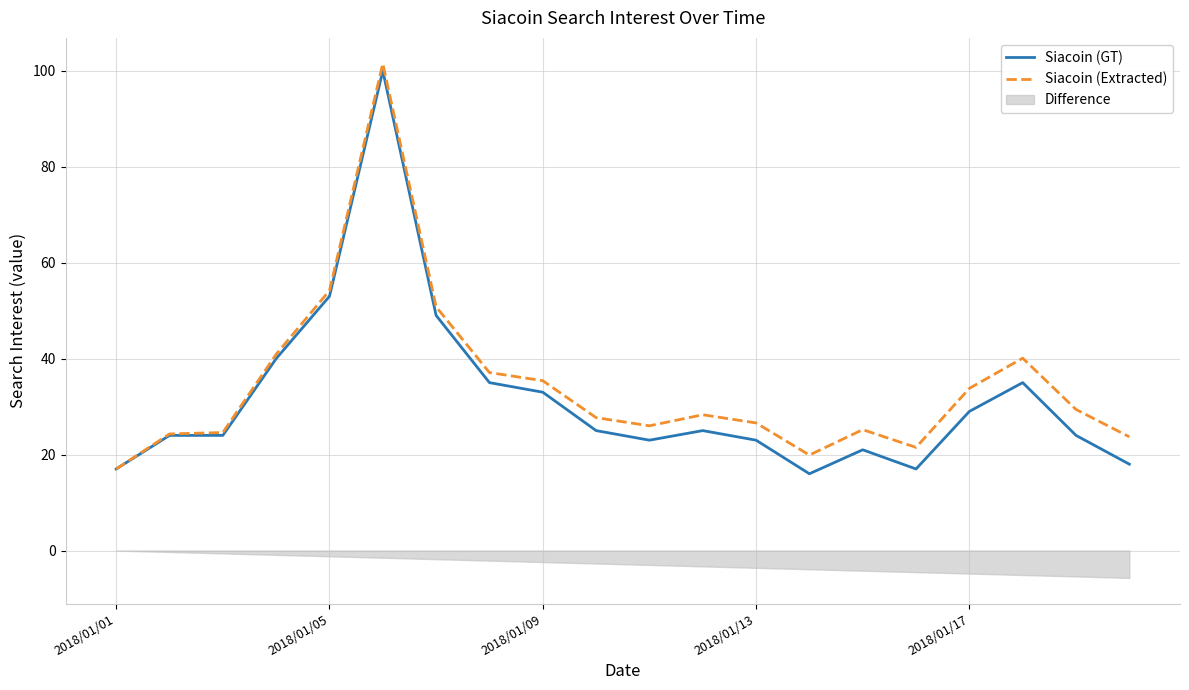

Which series has the largest range (max minus min)?

Siacoin (Extracted)